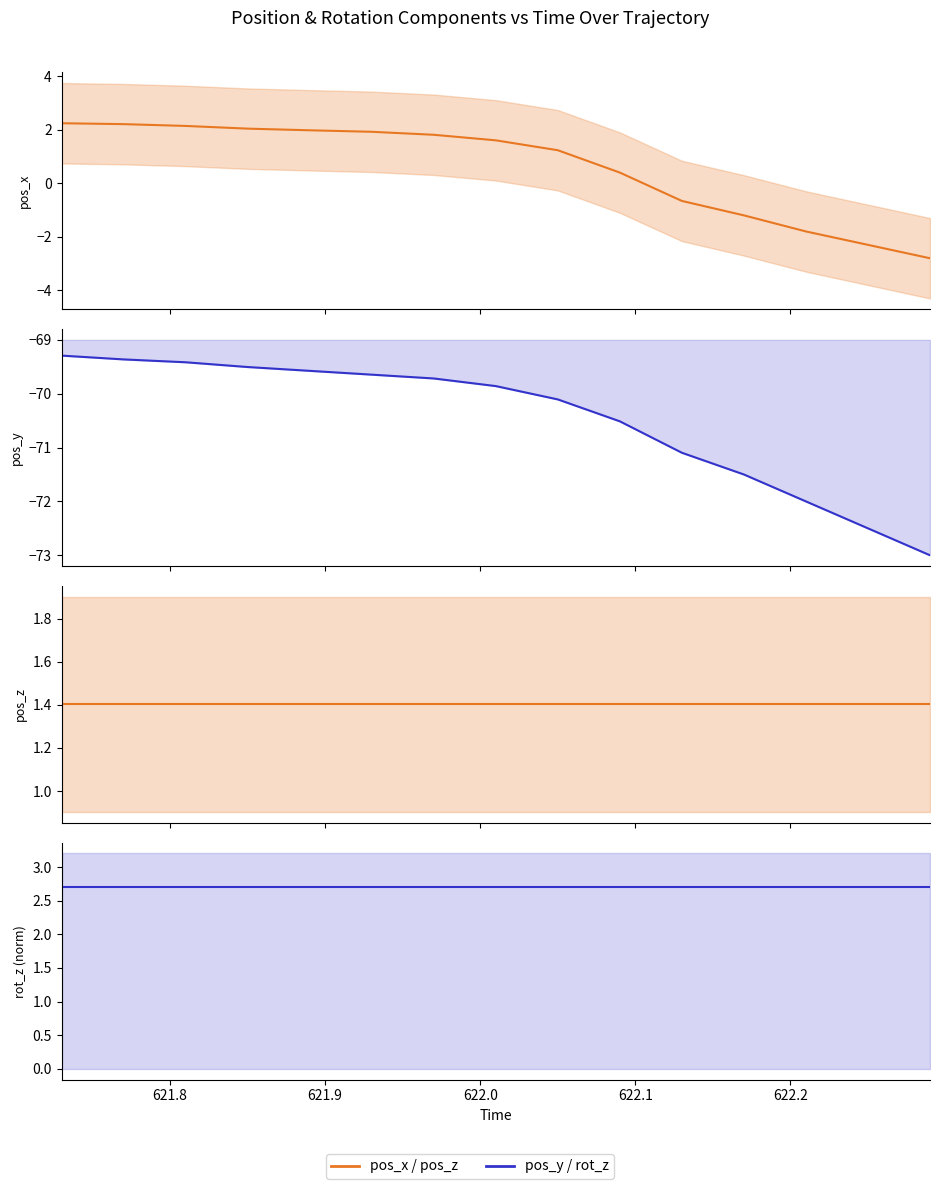

True or false: rot_z and pos_z intersect in this chart.

False